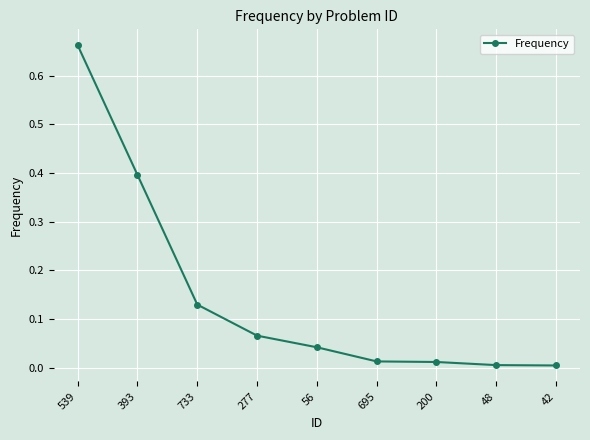

Which category has the highest value across all series?

539